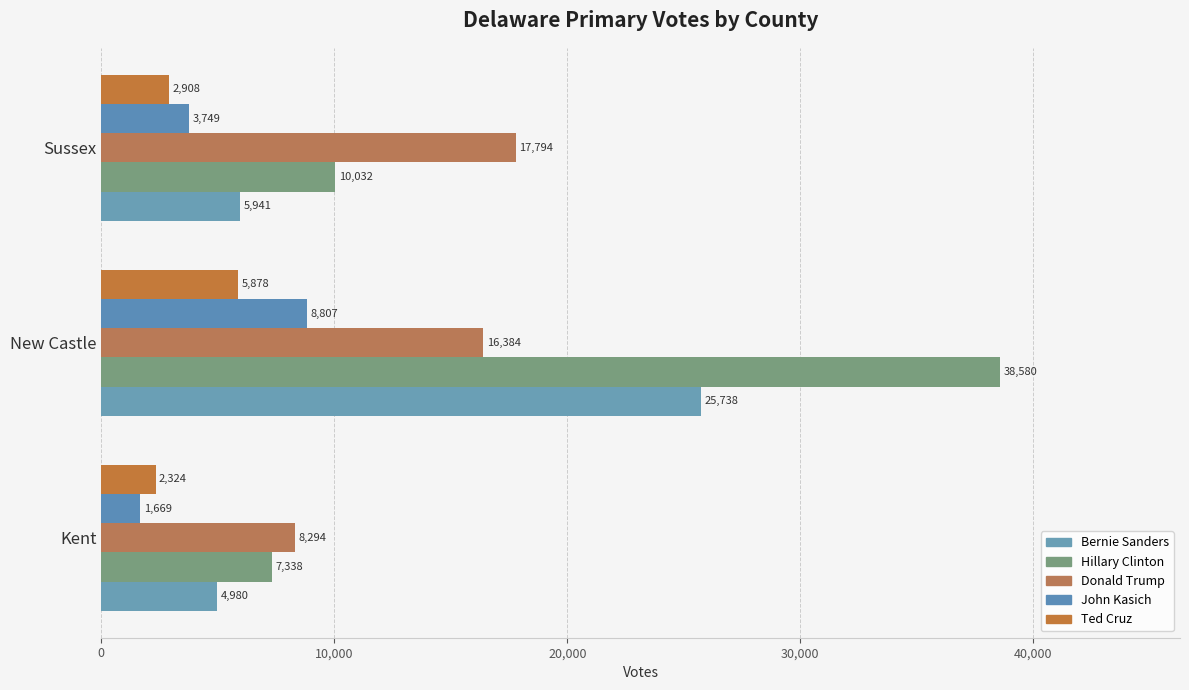

How many data points in Donald Trump are less than 16384?

1